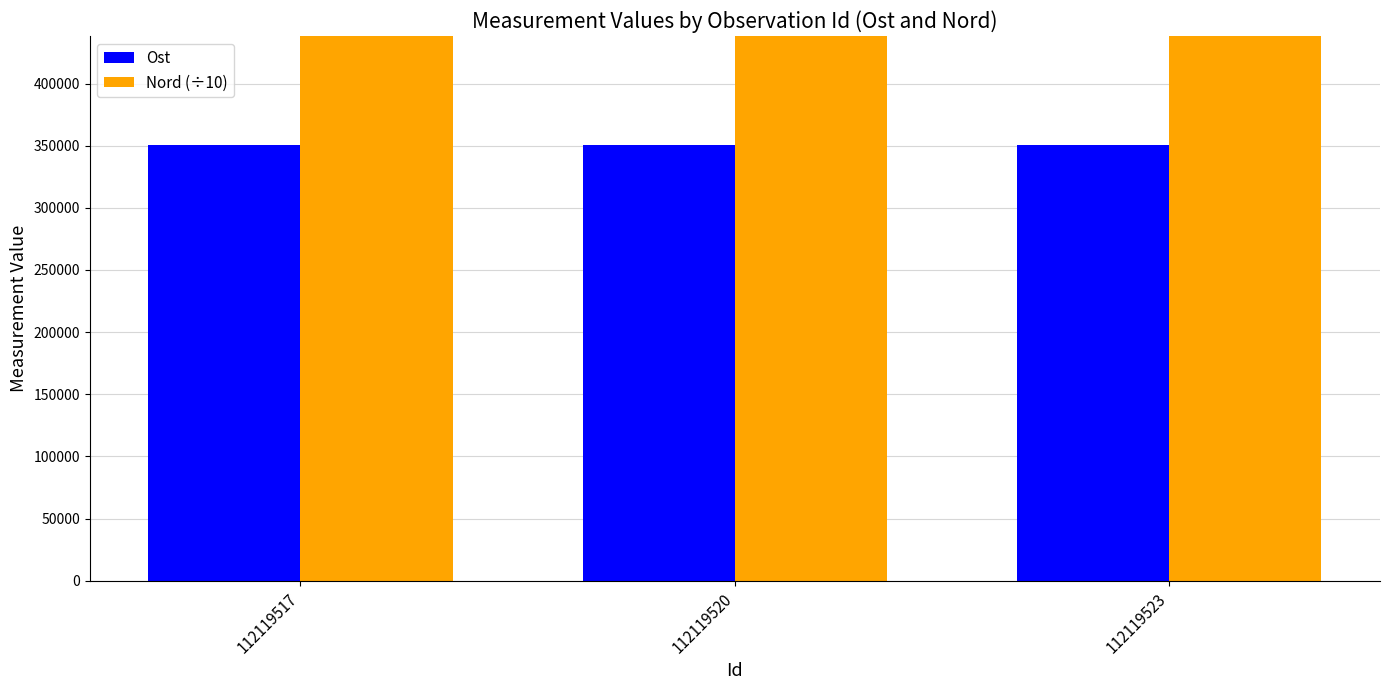

Reading left to right, list all the values displayed in this chart.

Ost: 350554.0	350592.0	350629.0
Nord (÷10): 642632.3	642632.4	642631.3